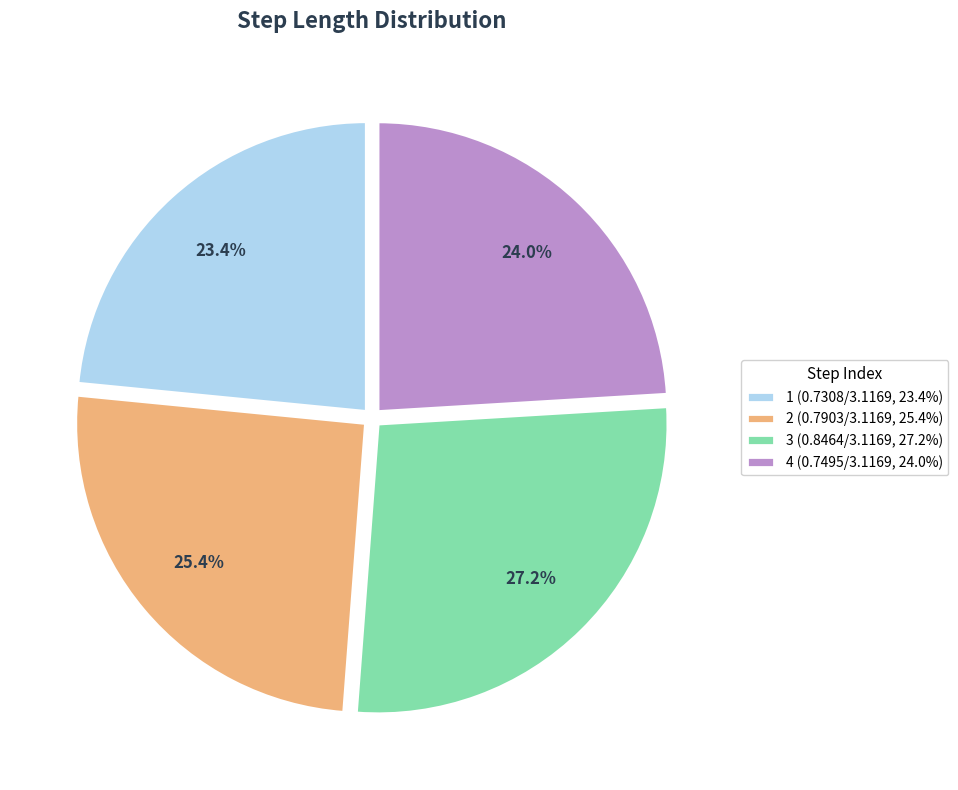

What percentage is the 1 slice, to the nearest percent?

23%